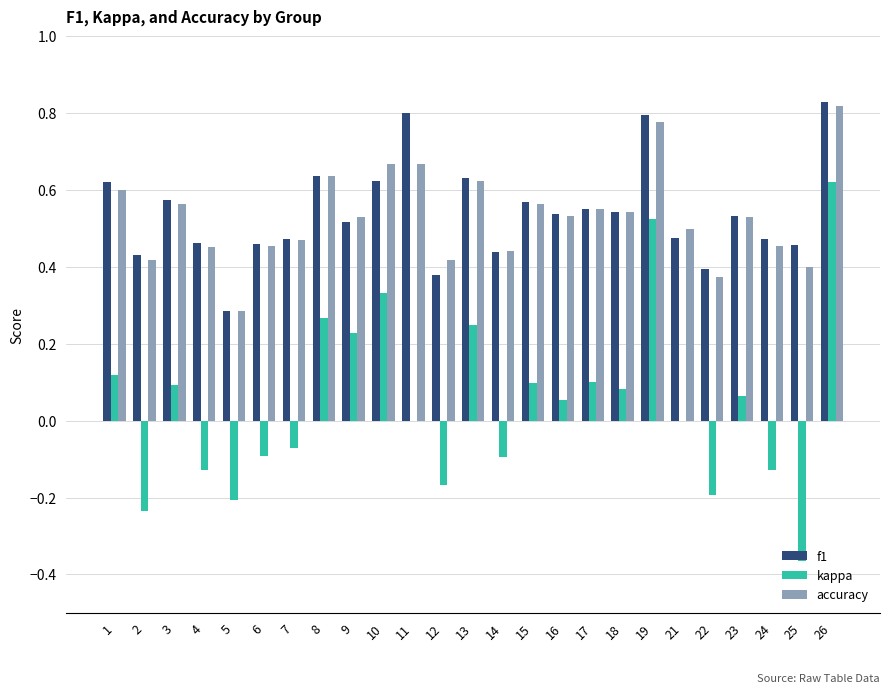

Is the value of f1 at 8 greater than the value of accuracy at 6?

Yes